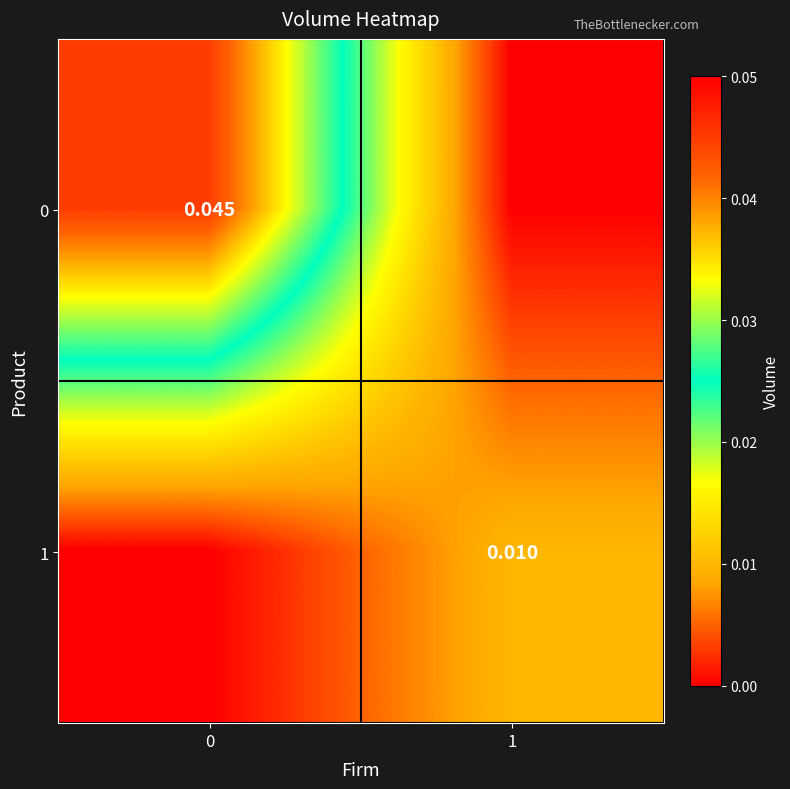

The value of 1 at 1 is 0.0. True or false?

True